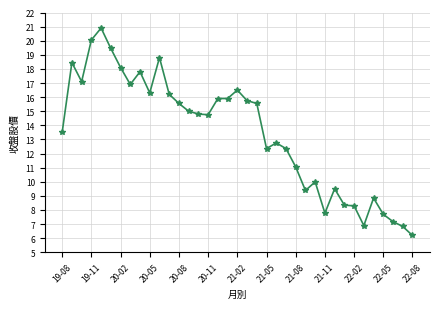

True or false: there are more than 2 points higher than both neighbors.

True